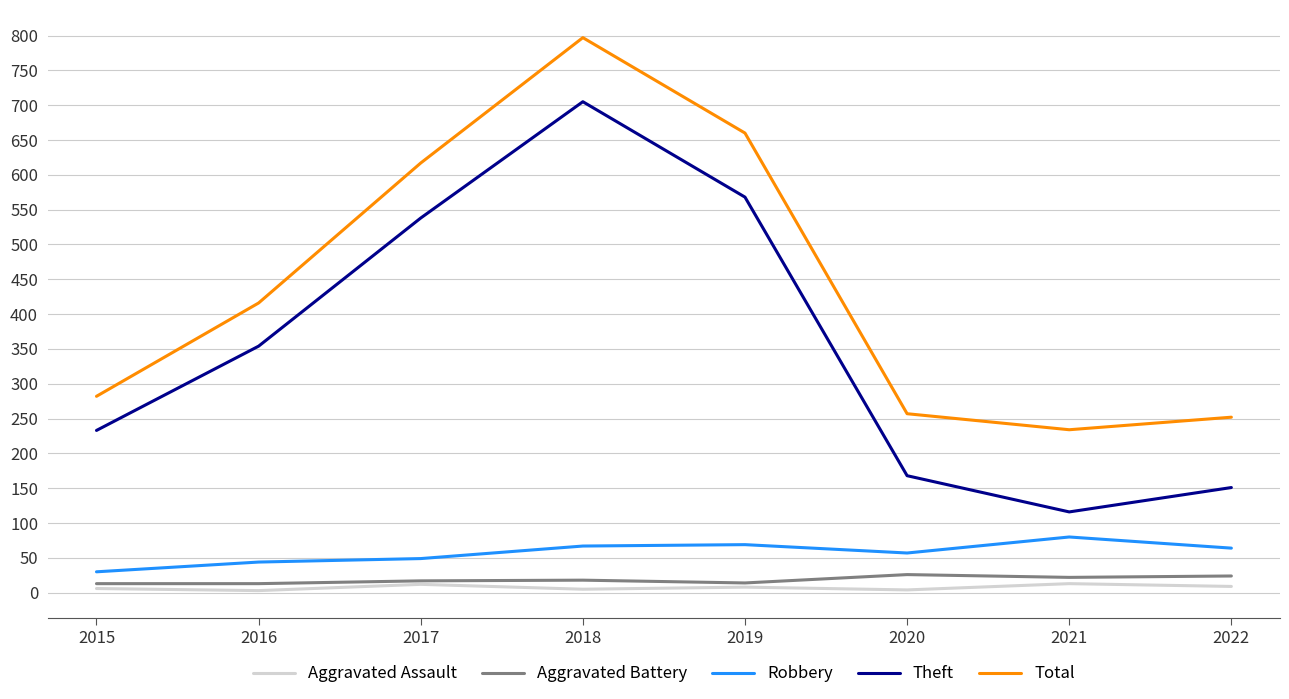

Which series has the largest range (max minus min)?

Theft